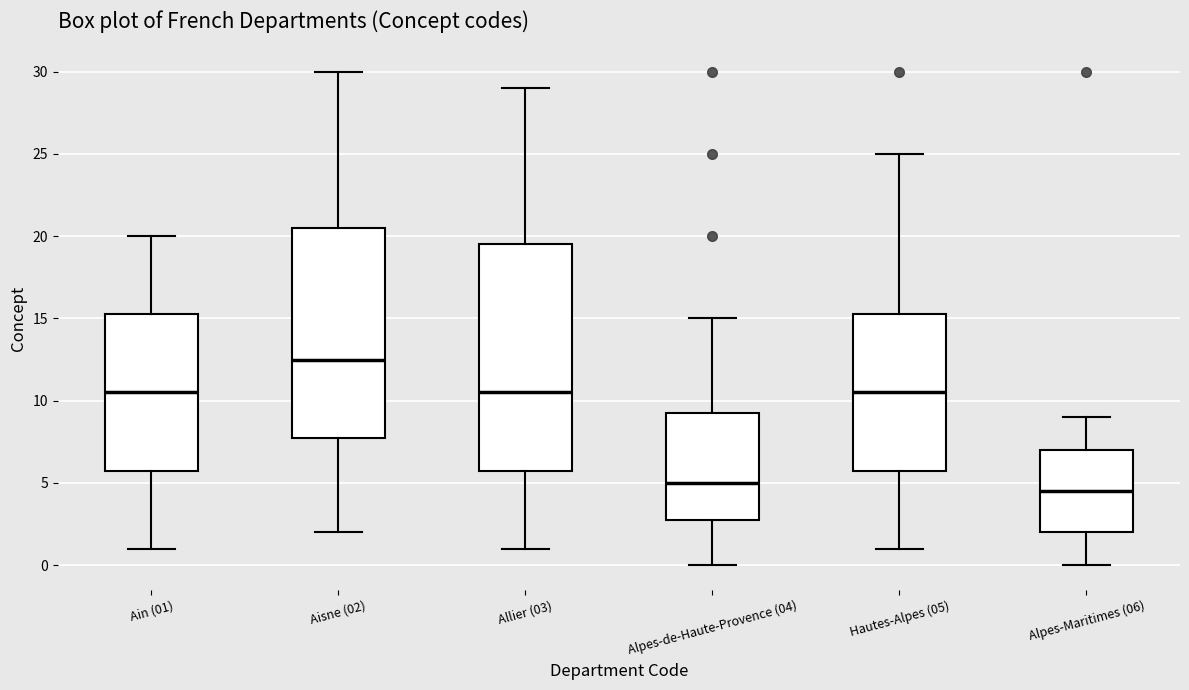

Which box has the lowest median line?

Alpes-Maritimes (06)